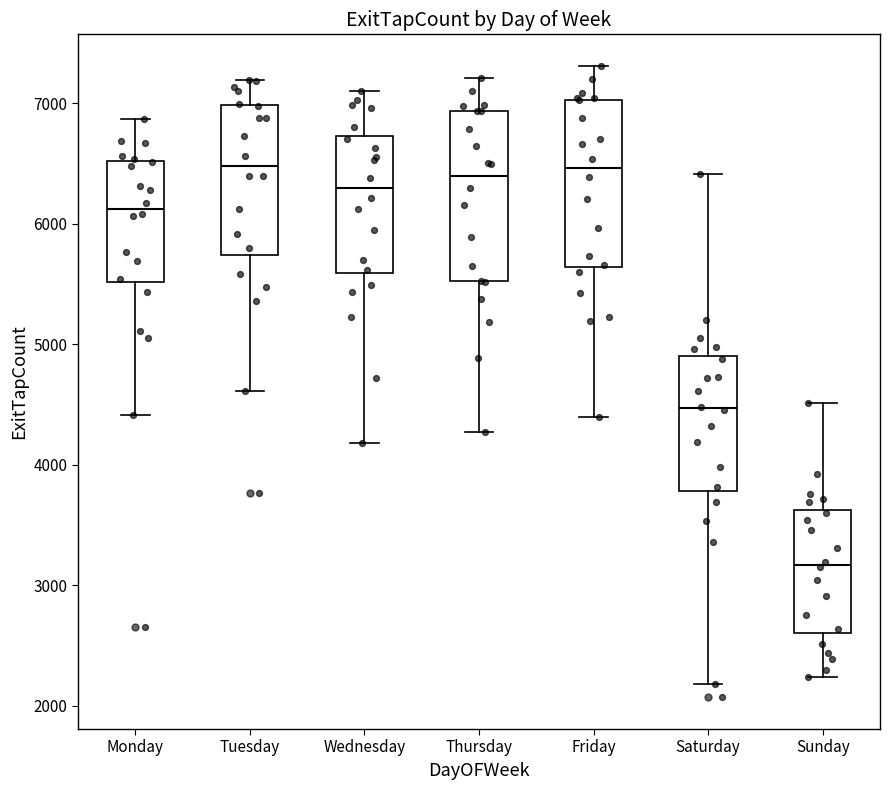

Reading left to right, read every box against the y-axis: the position of its median line, the range the box covers, and the ends of its whiskers. The values are not printed on the chart, so give them approximately, as read against the axis.

Monday: median 6100, box 5500 to 6500, whiskers 4400 to 6900
Tuesday: median 6500, box 5700 to 7000, whiskers 4600 to 7200
Wednesday: median 6300, box 5600 to 6700, whiskers 4200 to 7100
Thursday: median 6400, box 5500 to 6900, whiskers 4300 to 7200
Friday: median 6500, box 5600 to 7000, whiskers 4400 to 7300
Saturday: median 4500, box 3800 to 4900, whiskers 2200 to 6400
Sunday: median 3200, box 2600 to 3600, whiskers 2200 to 4500